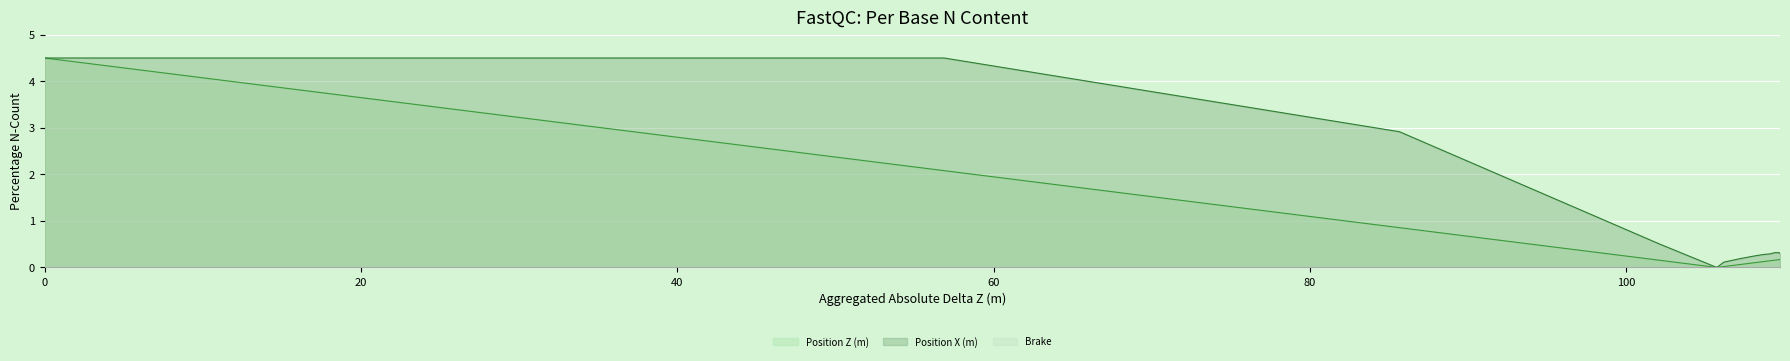

Where is Position Z (m) nearest to the value 2?

56.873001